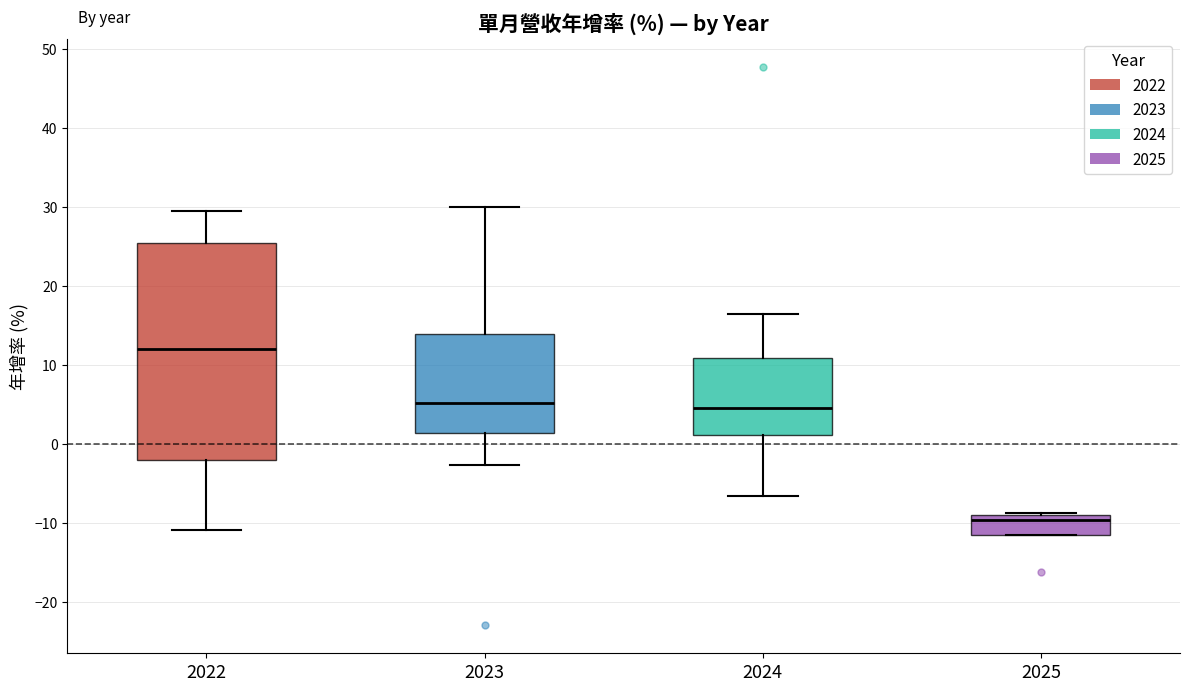

Where is the lower edge of the box at x = 2025 on the y-axis? The values are not printed on the chart, so give them approximately, as read against the axis.

-12